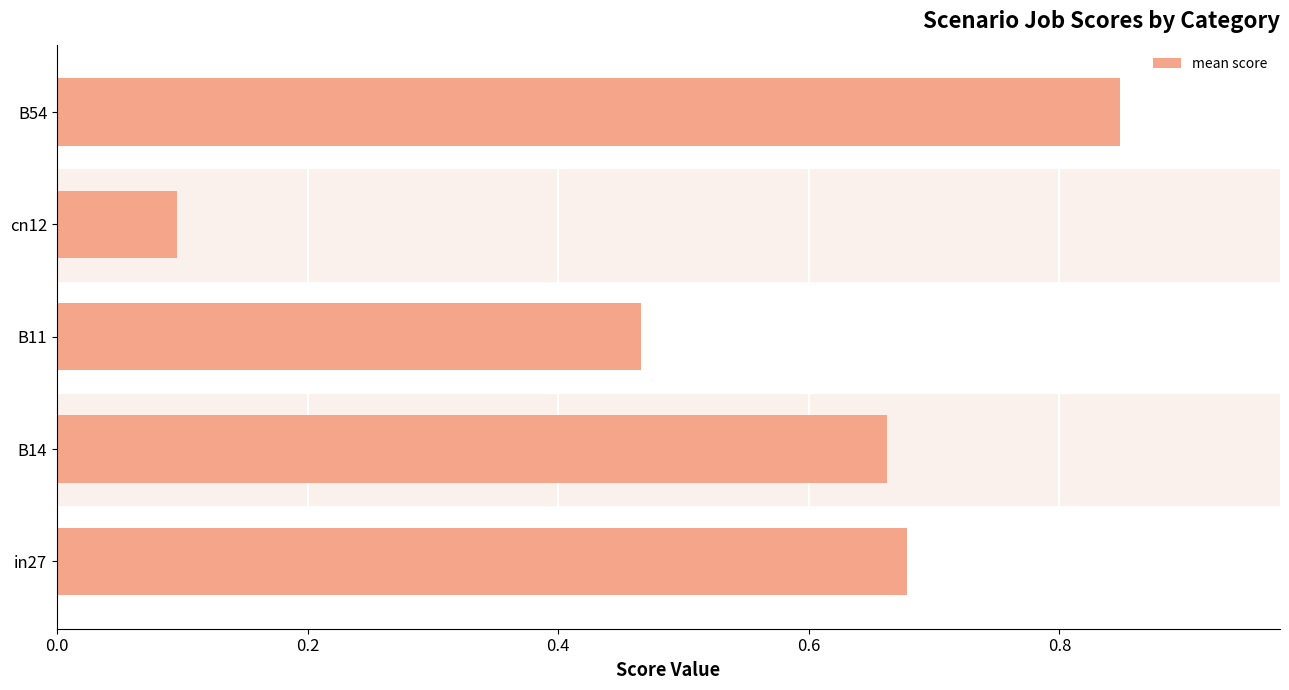

Count the values in the range 0 to 1.

5